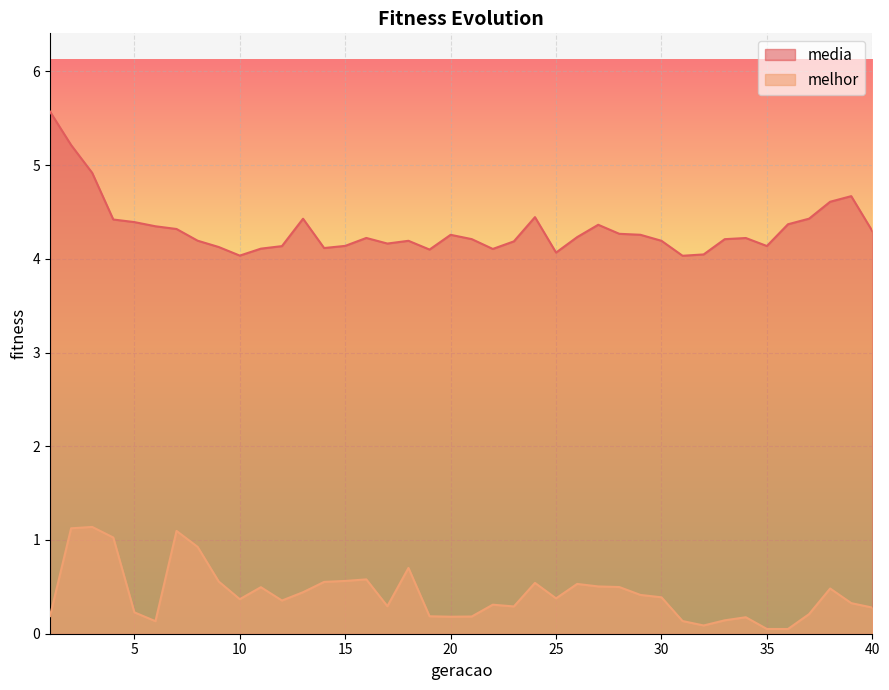

In media, how many points are higher than both neighbors (excluding endpoints)?

8